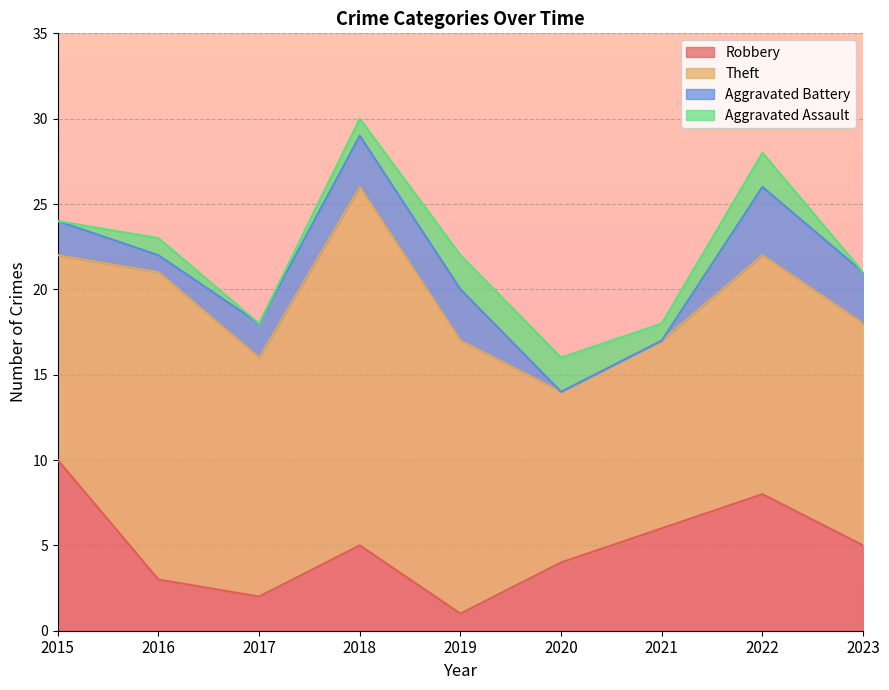

Which series has the largest range (max minus min)?

Theft